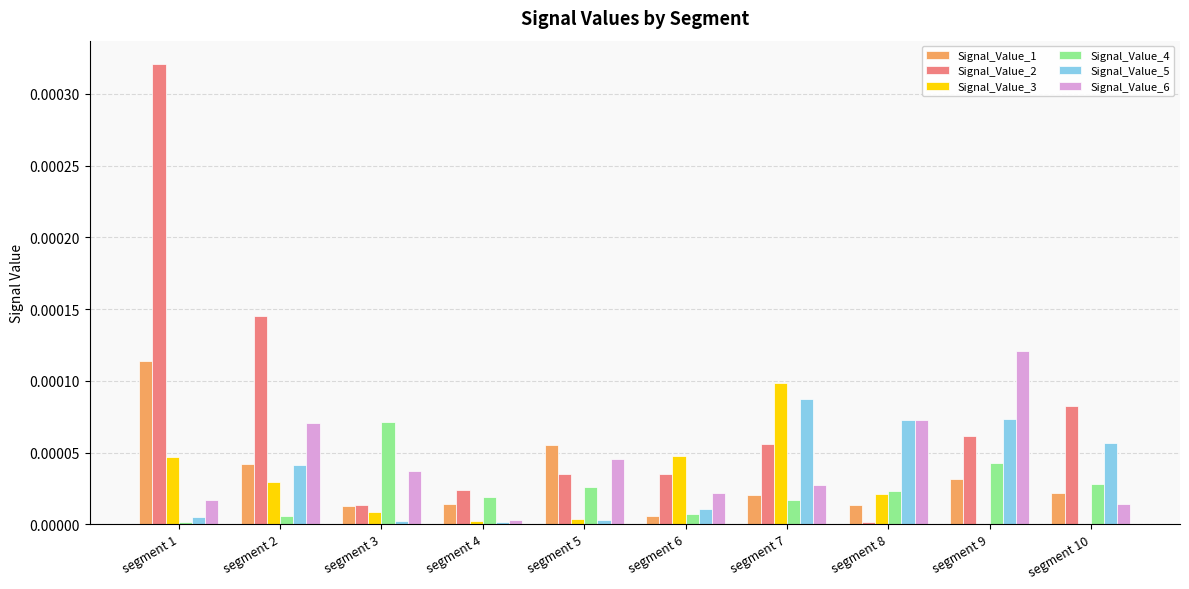

Which series changed the most between segment 6 and segment 8?

Signal_Value_5